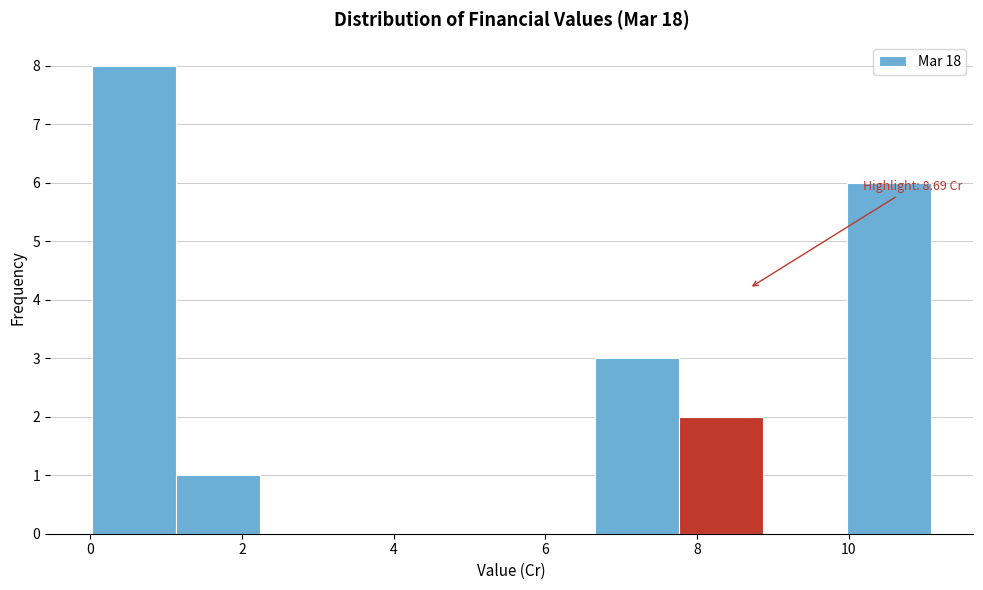

Over which range of the x-axis is the bar tallest?

0.0 to 1.2